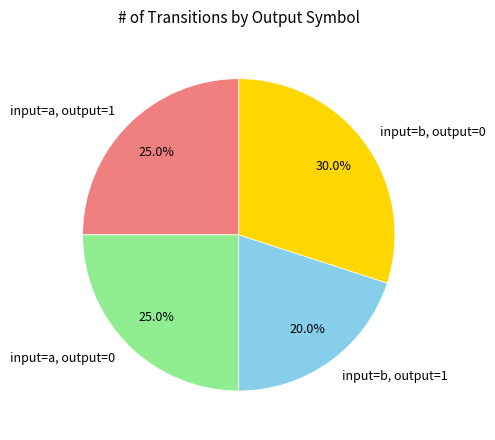

Is there any slice that represents more than half of the pie?

No